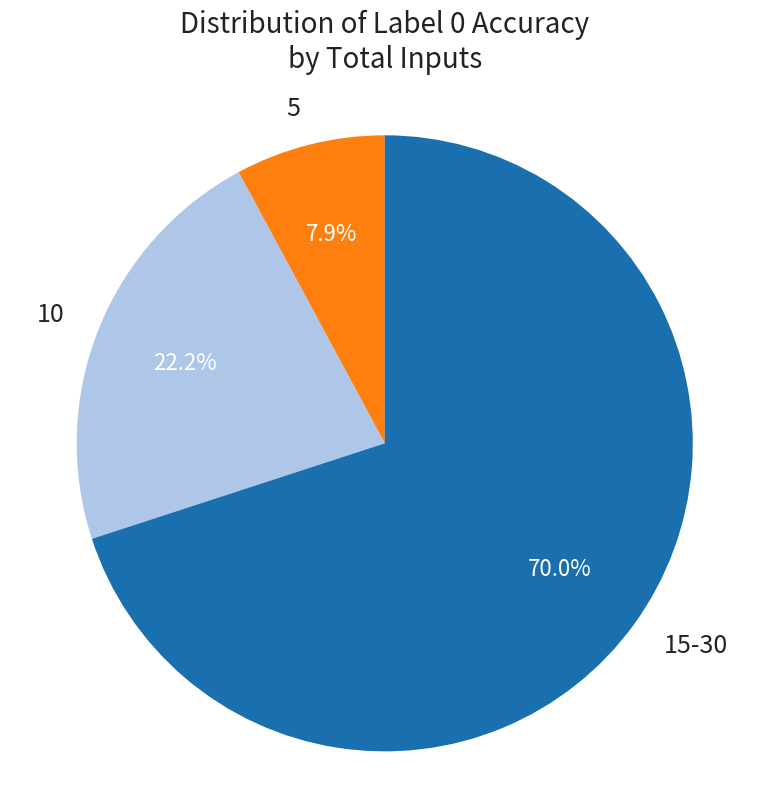

The 5 slice represents 1% of the pie. True or false?

False